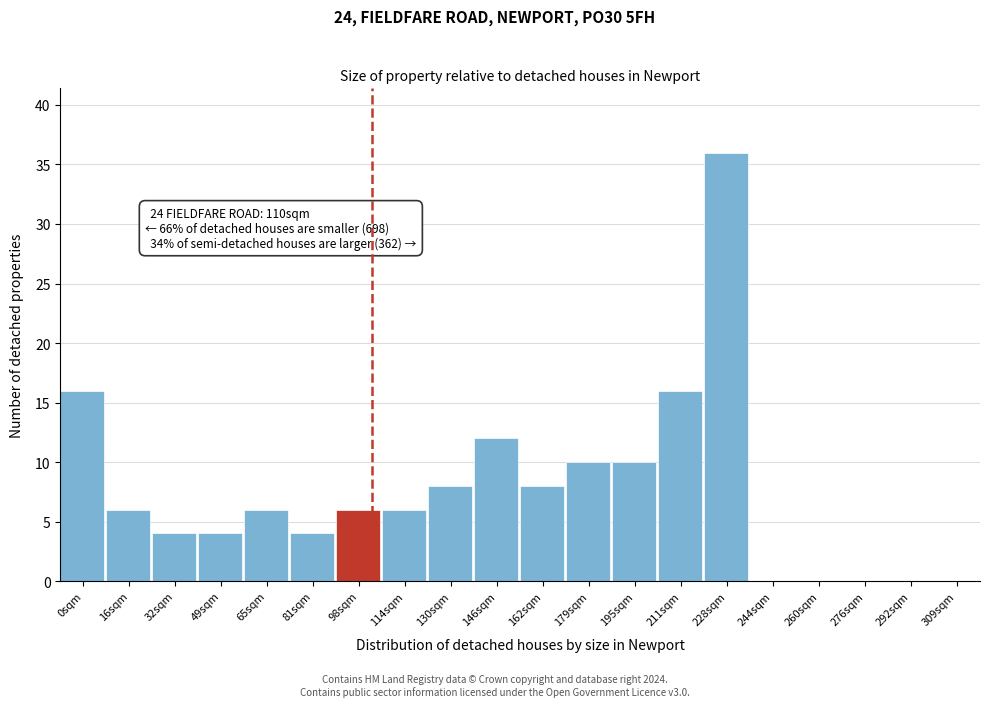

Reading left to right, what are all the values shown in this chart?

0sqm=16	16sqm=6	32sqm=4	49sqm=4	65sqm=6	81sqm=4	98sqm=6	114sqm=6	130sqm=8	146sqm=12	162sqm=8	179sqm=10	195sqm=10	211sqm=16	228sqm=36	244sqm=0	260sqm=0	276sqm=0	292sqm=0	309sqm=0